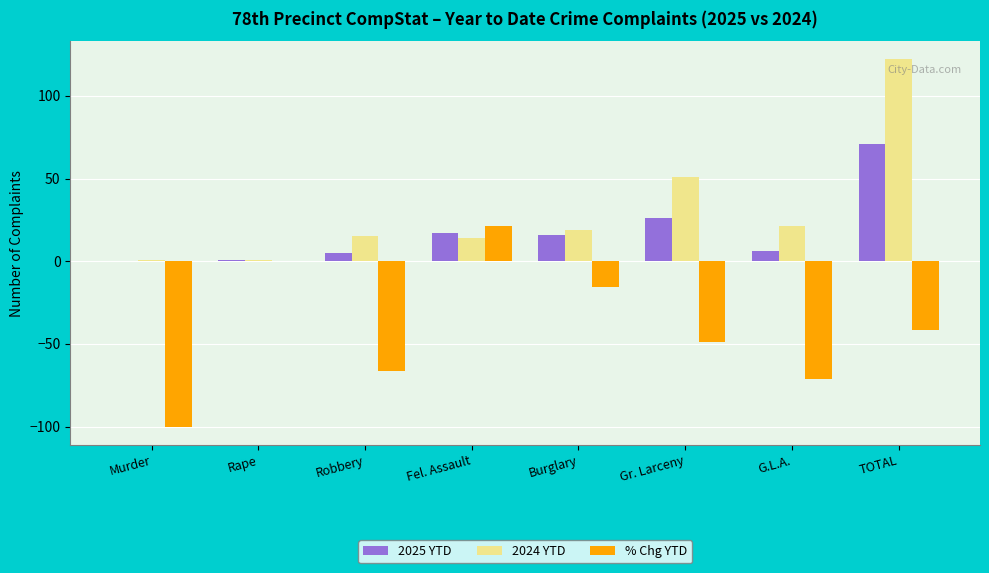

Reading left to right, extract all data points from this chart.

2025 YTD: Murder=0.0	Rape=1.0	Robbery=5.0	Fel. Assault=17.0	Burglary=16.0	Gr. Larceny=26.0	G.L.A.=6.0	TOTAL=71.0
2024 YTD: Murder=1.0	Rape=1.0	Robbery=15.0	Fel. Assault=14.0	Burglary=19.0	Gr. Larceny=51.0	G.L.A.=21.0	TOTAL=122.0
% Chg YTD: Murder=-100.0	Rape=0.0	Robbery=-66.7	Fel. Assault=21.4	Burglary=-15.8	Gr. Larceny=-49.0	G.L.A.=-71.4	TOTAL=-41.8